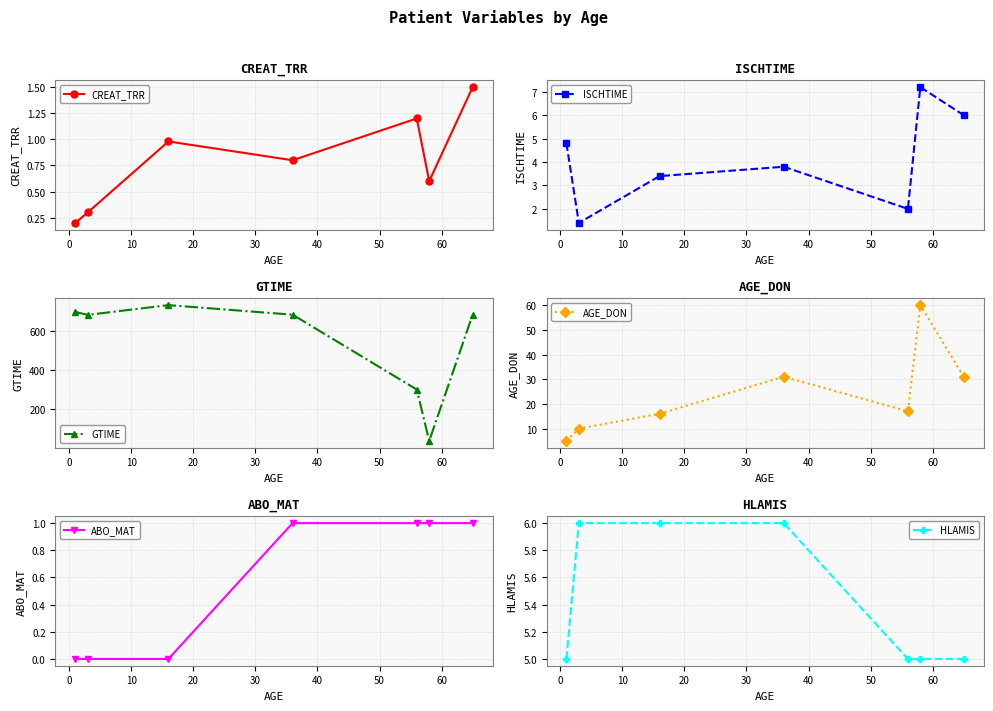

What is the maximum value for CREAT_TRR?

1.5